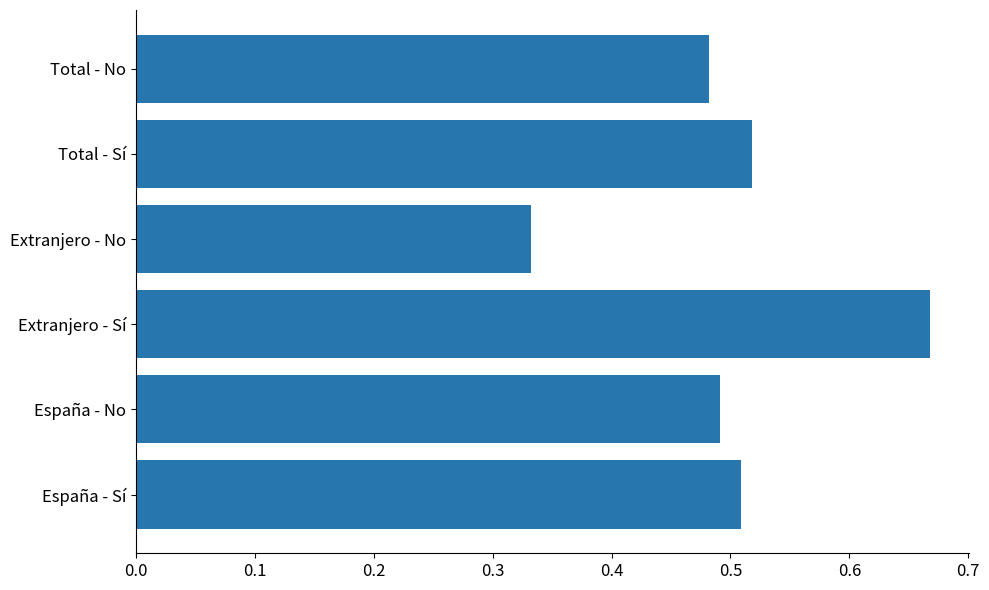

Rank the categories by value from lowest to highest.

Extranjero - No, Total - No, España - No, España - Sí, Total - Sí, Extranjero - Sí